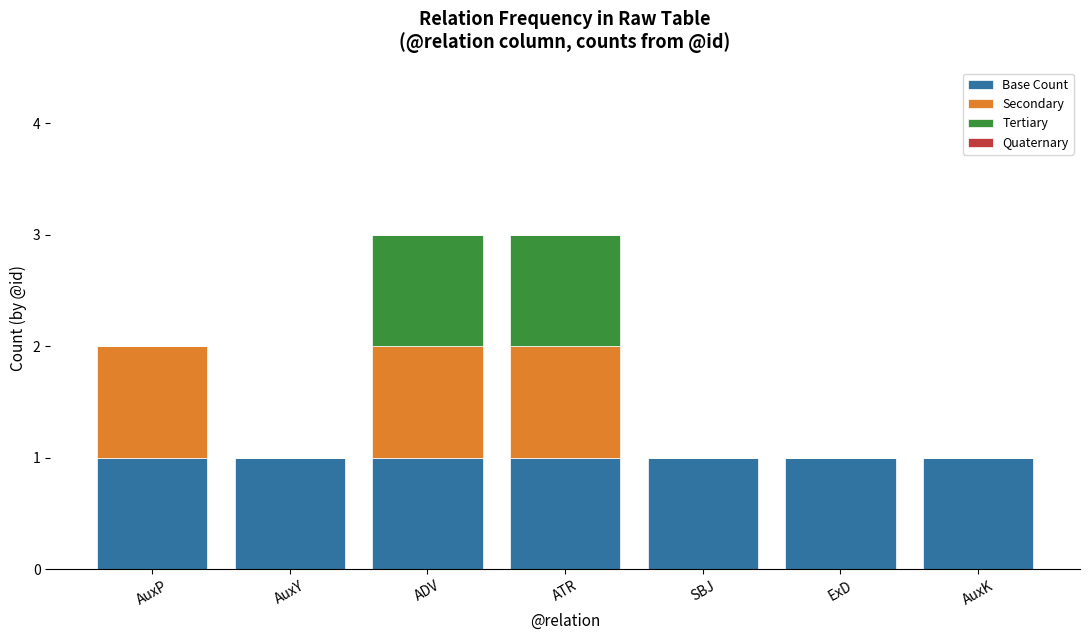

What is the total value across all series at ATR?

3